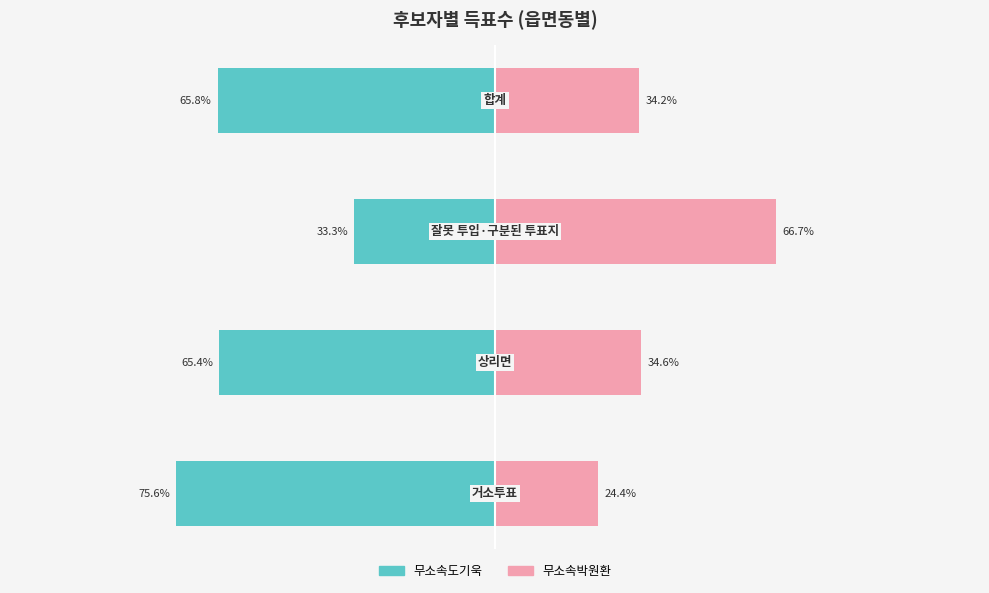

Is the value of 무소속박원환 at 2 greater than the value of 무소속도기욱 at 2?

Yes